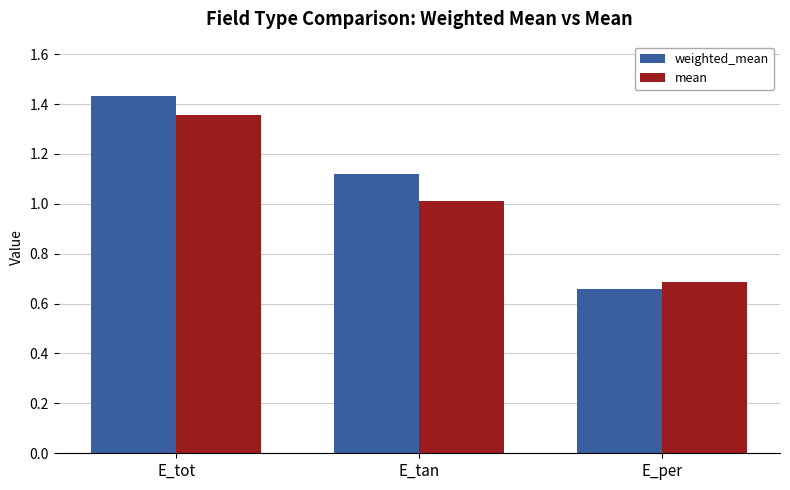

How many weighted_mean values are between 0 and 1?

1